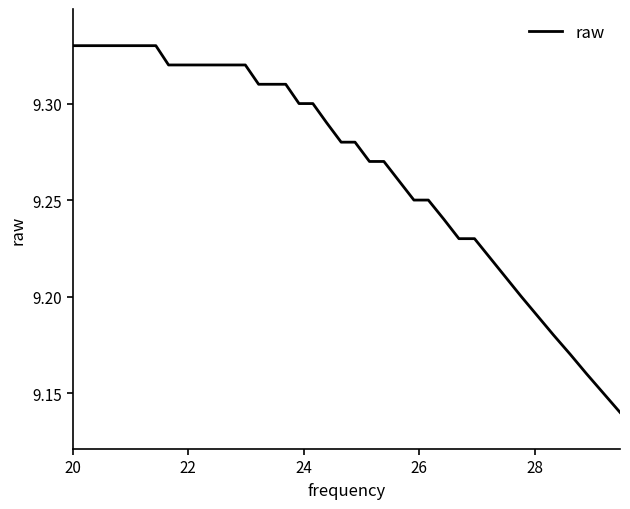

True or false: the data has more than 0 interior local peaks.

False